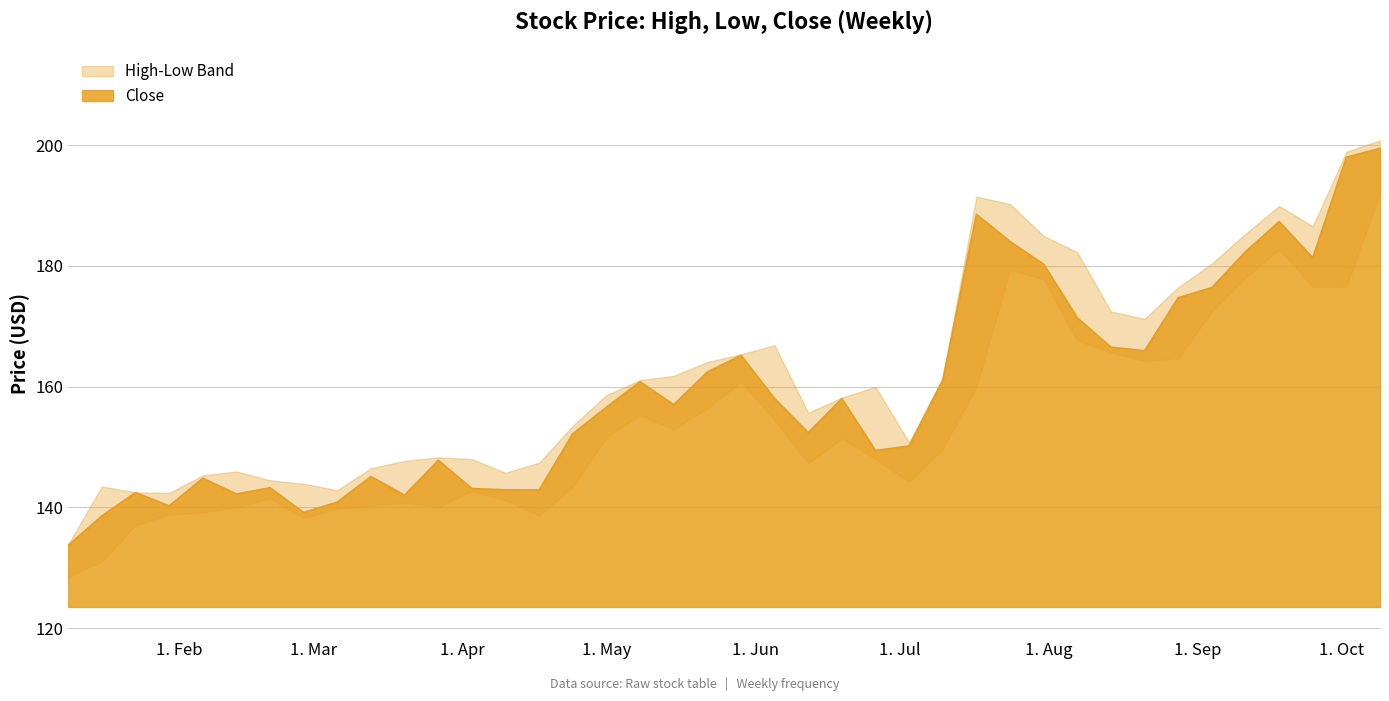

List the series in order of their overall mean, lowest first.

Low, Close, High